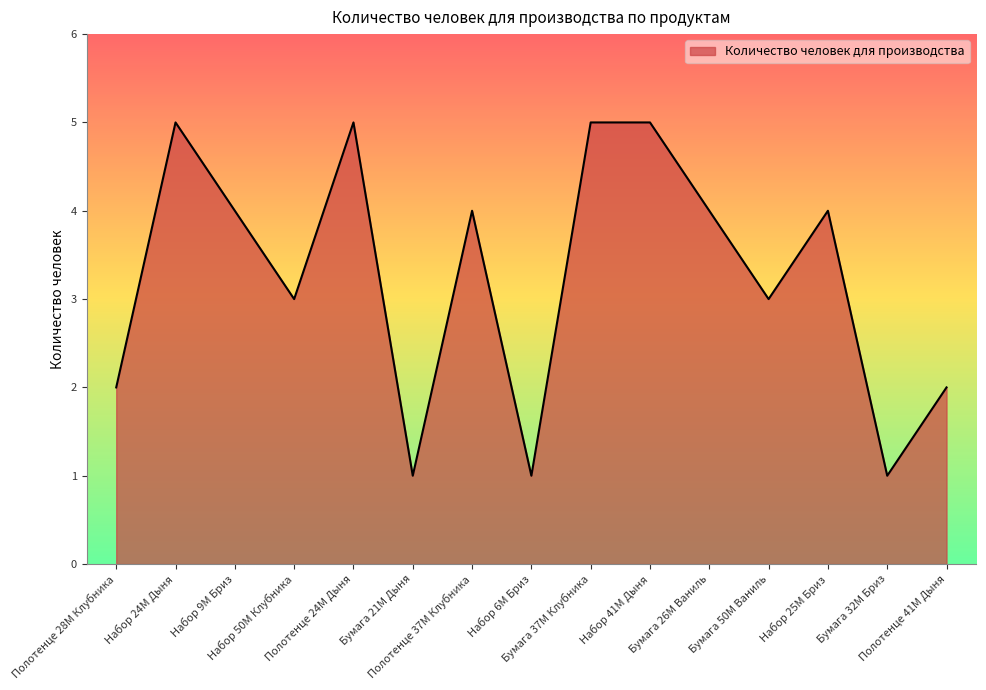

At which category does the data reach its first local peak?

Набор 24М Дыня